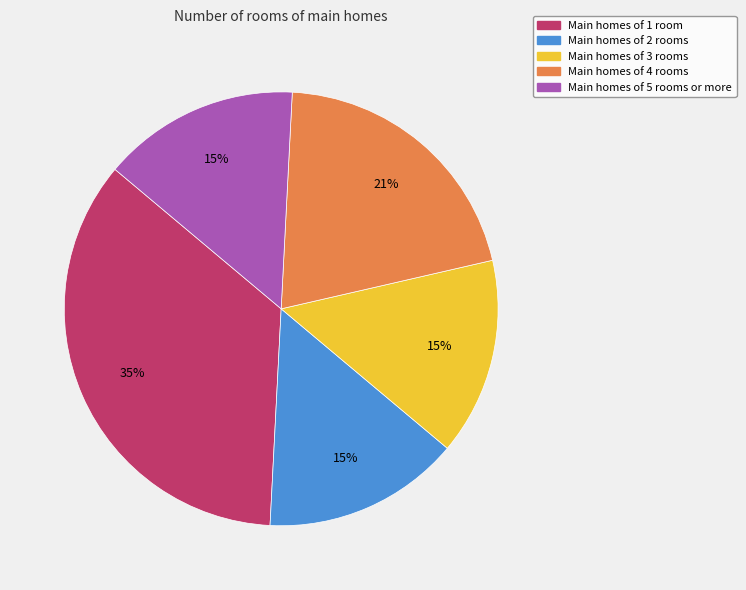

Is there any slice that represents more than half of the pie?

No